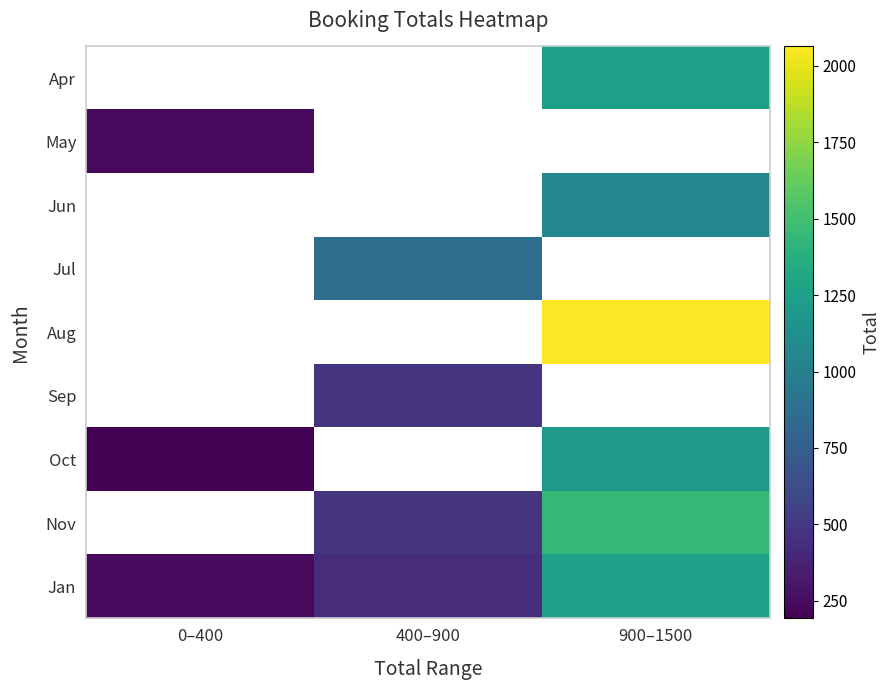

What is the smallest value displayed?

192.0